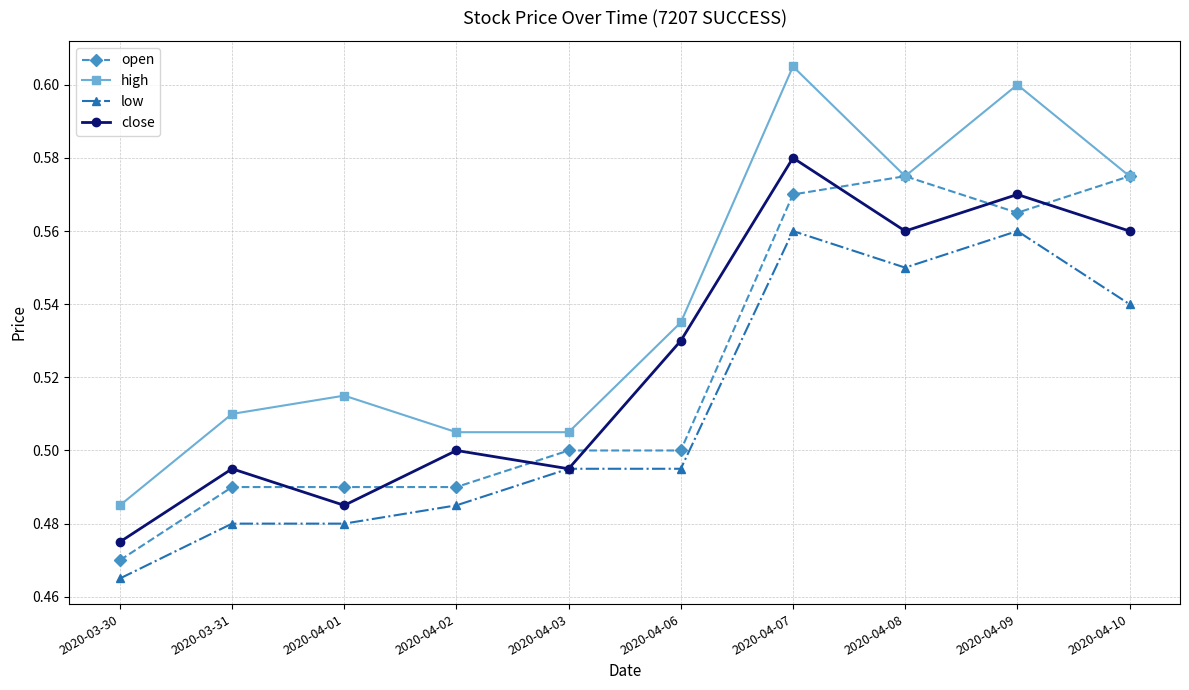

At which category does the chart reach its peak across all series?

2020-04-07